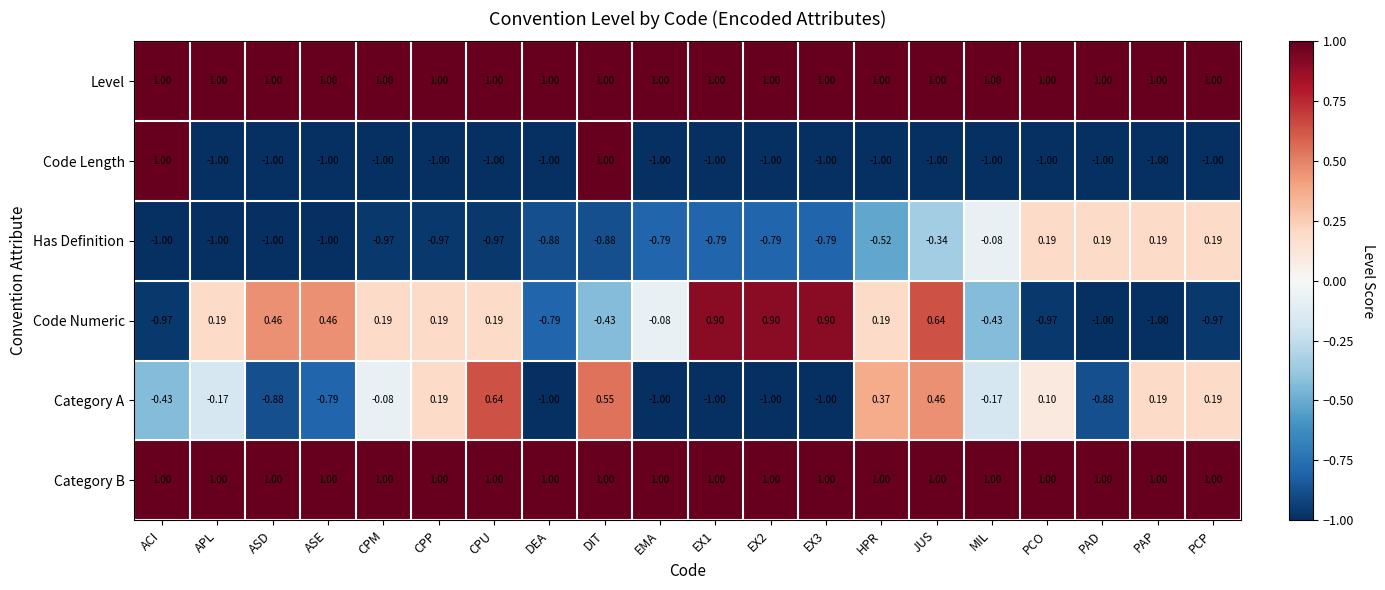

Which series has the widest spread of values?

Code Length